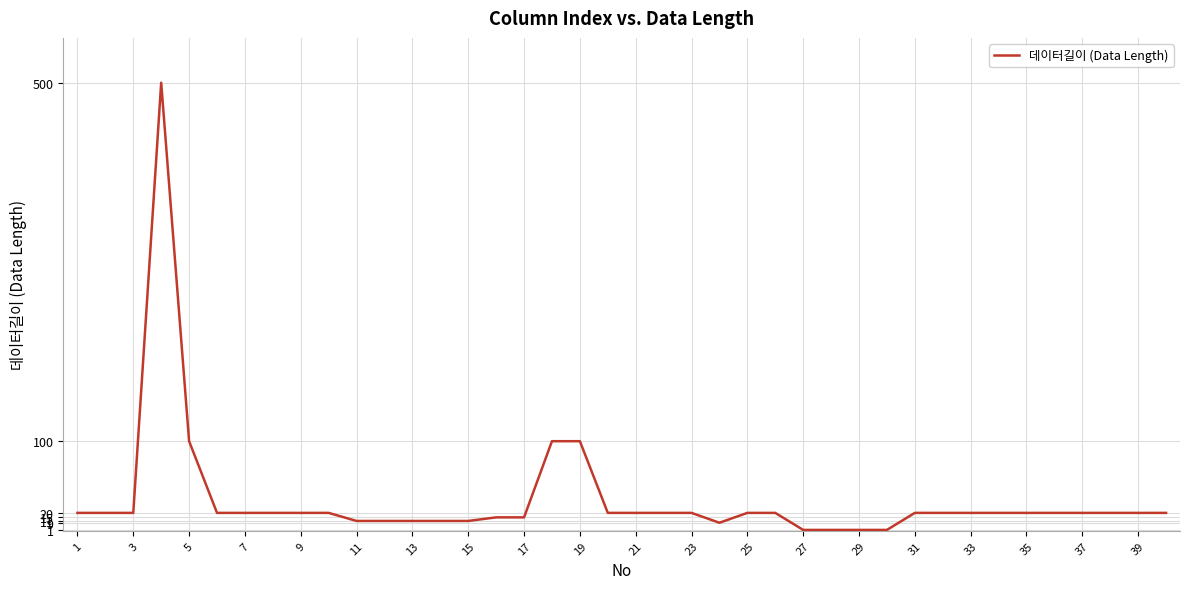

How many distinct data groups are displayed?

1